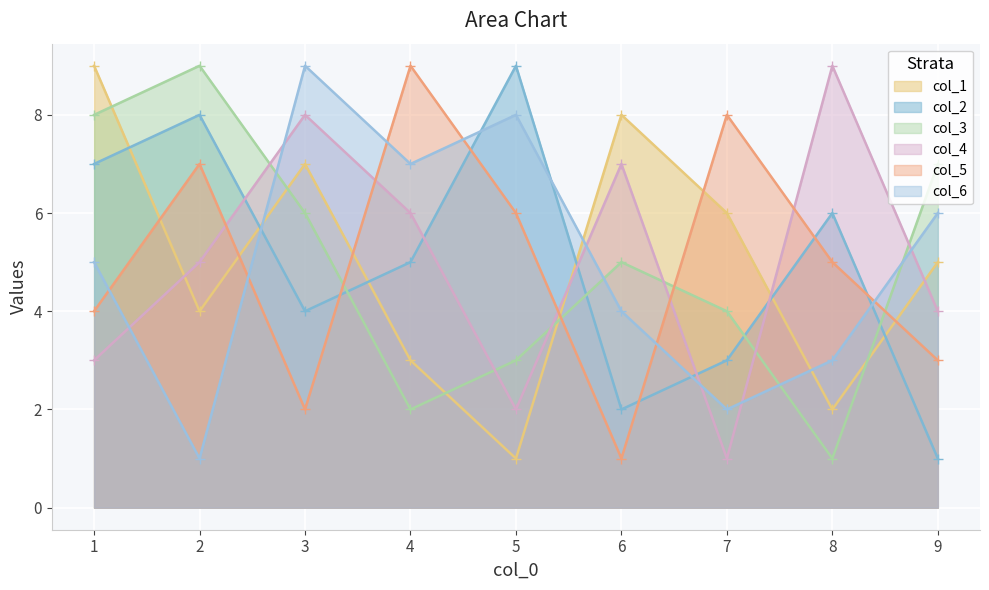

How many intersections are there between col_4 and col_3?

6